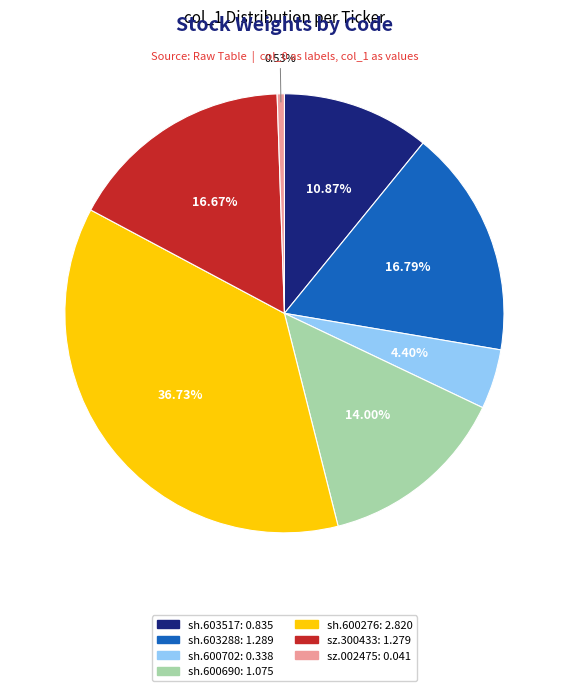

Between sz.002475 and sh.600690, which is larger?

sh.600690